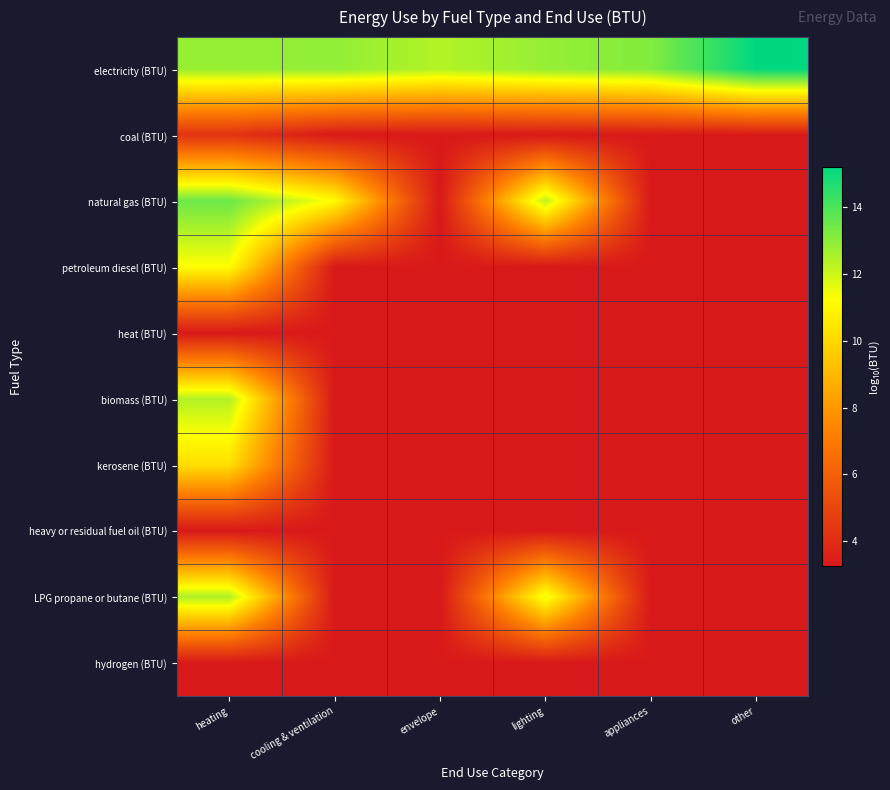

Between heating and cooling & ventilation, which is larger?

cooling & ventilation